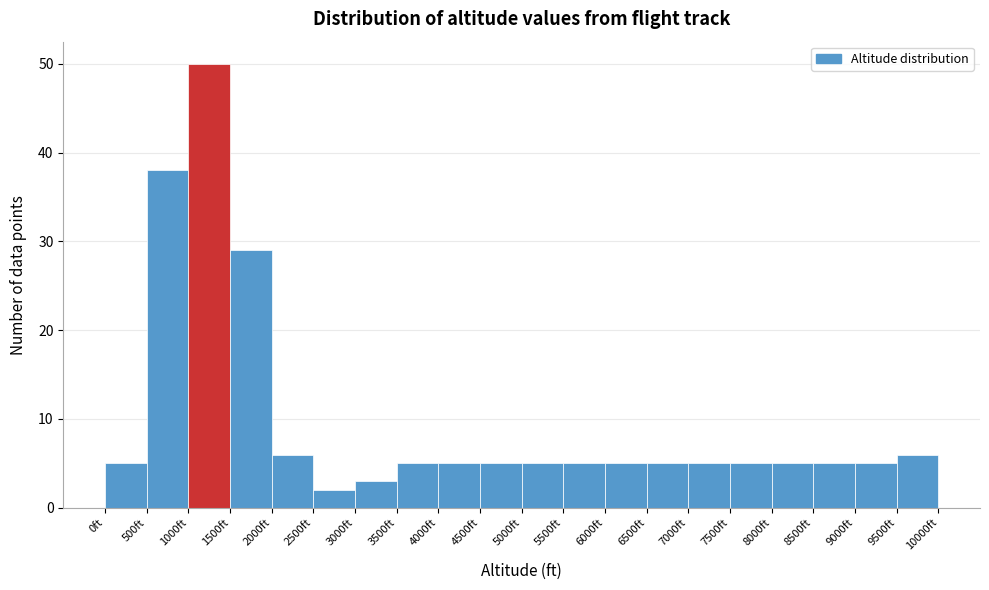

How tall is the bar that spans 0 to 500 on the x-axis? The values are not printed on the chart, so give them approximately, as read against the axis.

5